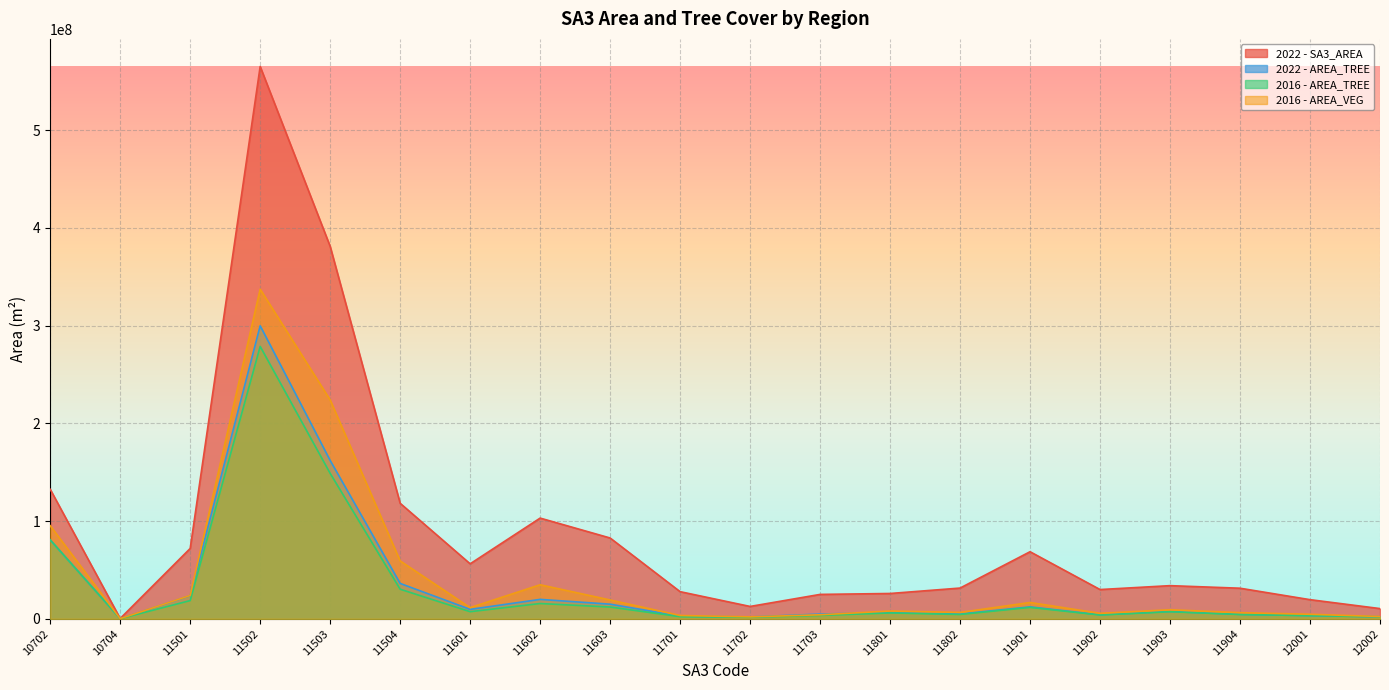

True or false: 2016 - AREA_TREE has a value of 11661377.1 at 11901.

True